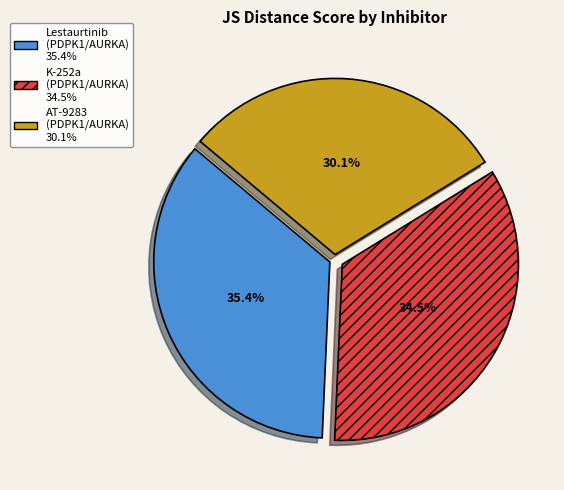

What percentage do K-252a (PDPK1/AURKA) and AT-9283 (PDPK1/AURKA) together represent?

64.6%